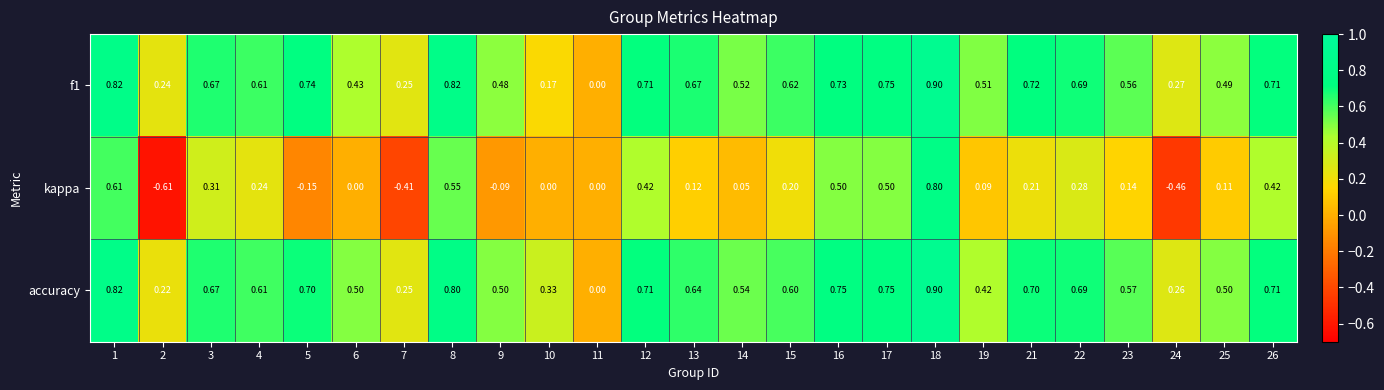

Between 15 and 17, which series saw the biggest shift?

kappa